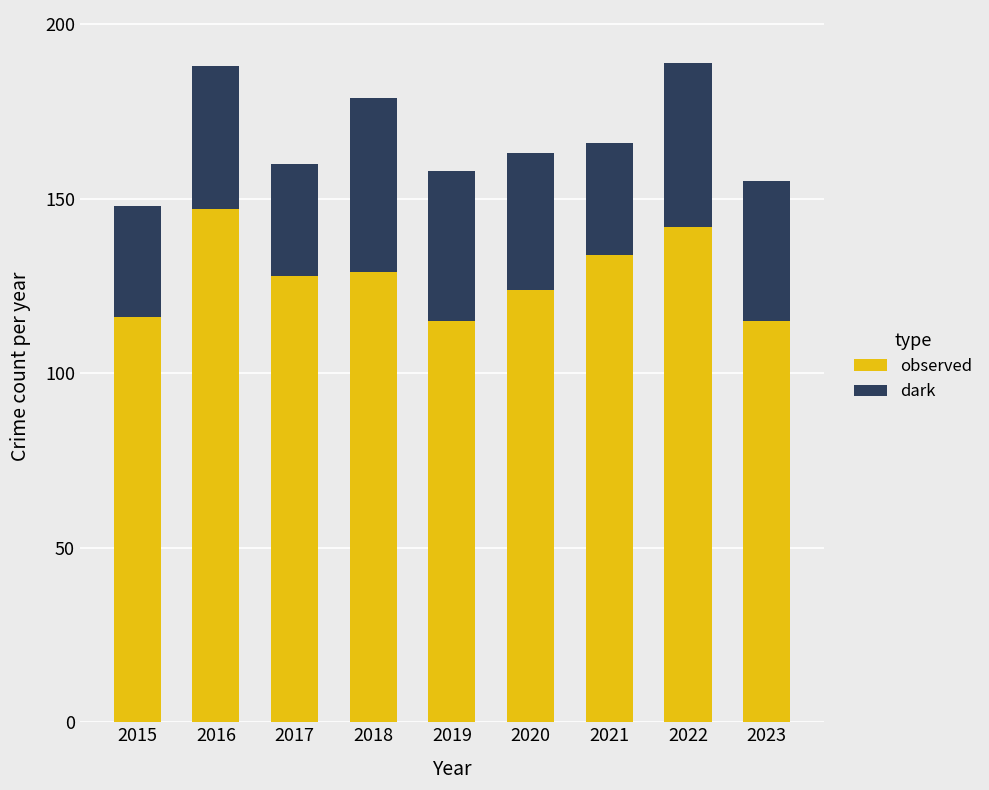

What is the difference between the maximum and minimum values in the observed series?

32